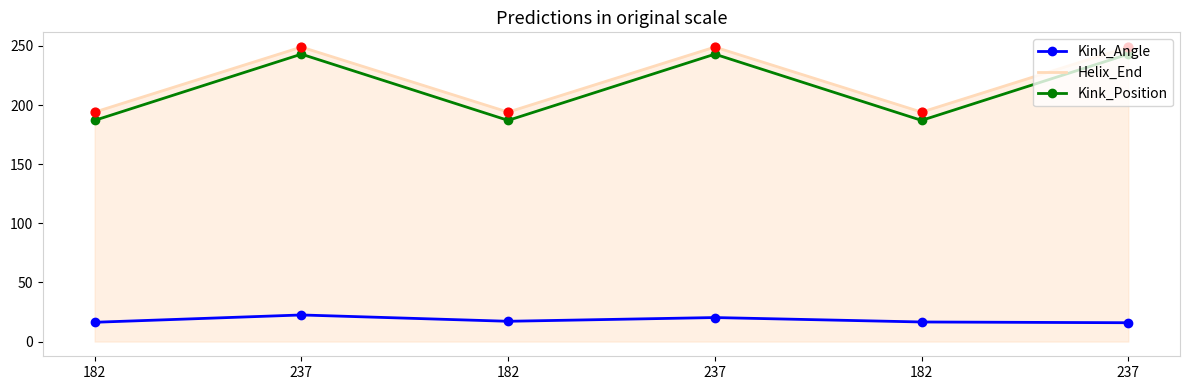

At how many categories does at least one series exceed 234?

3